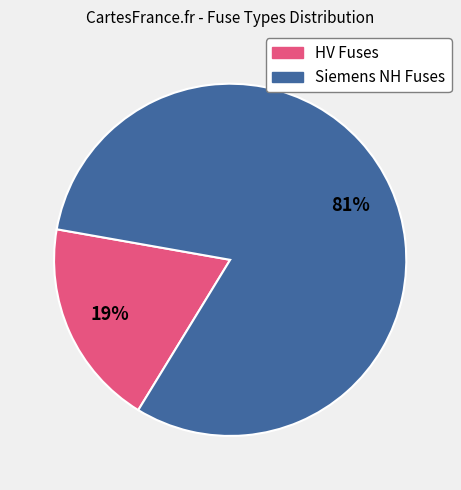

Does any single category account for the majority?

Yes